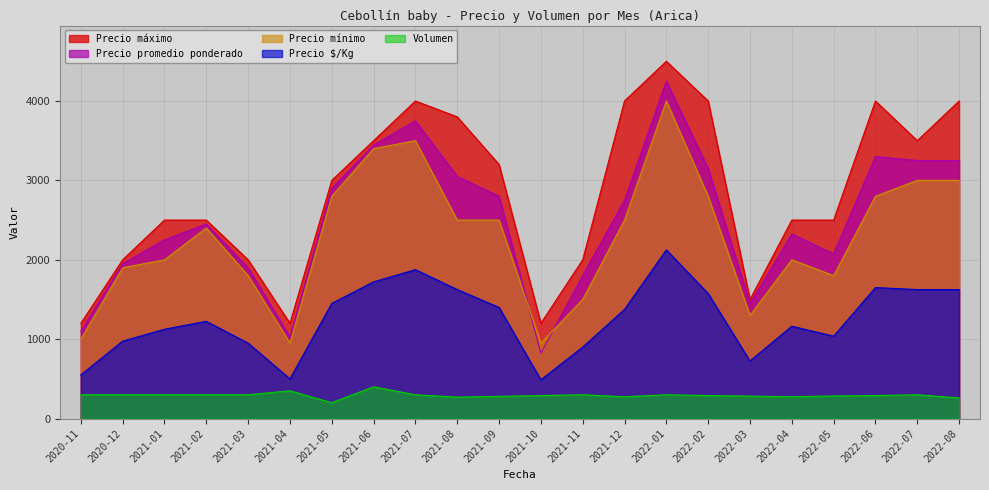

Does the chart display data point markers on the line(s)?

No